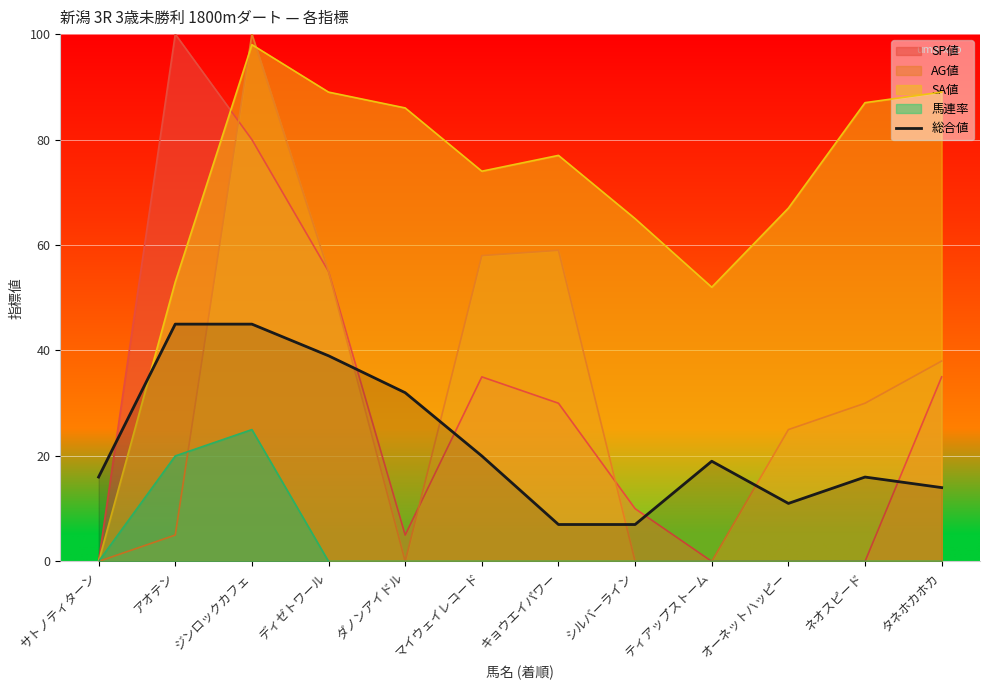

Which label corresponds to the largest value in the chart?

アオテン